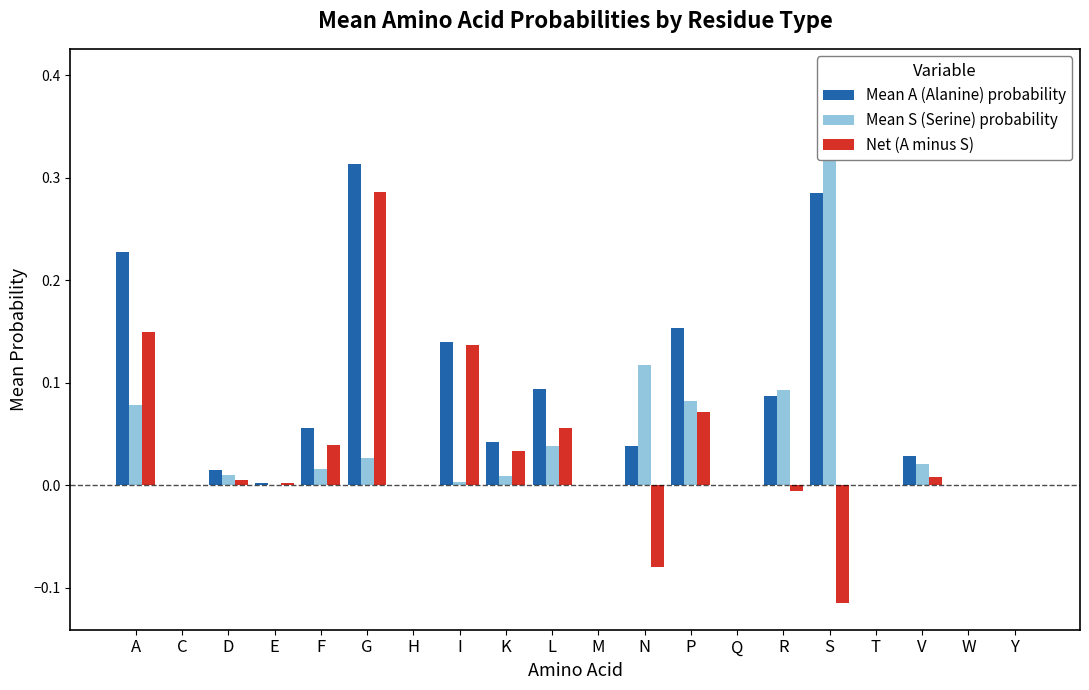

Which series has the largest total across all categories?

Mean A (Alanine) probability